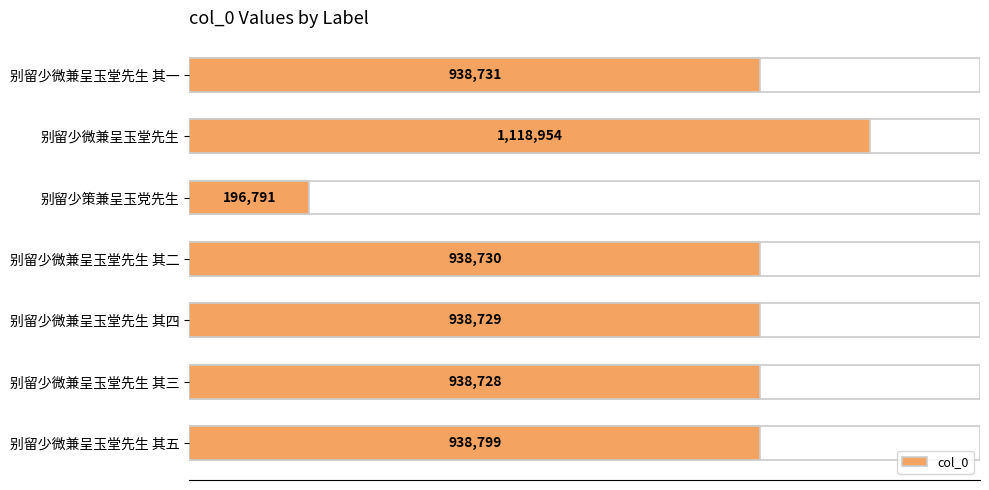

Count the number of values greater than 938730.

3